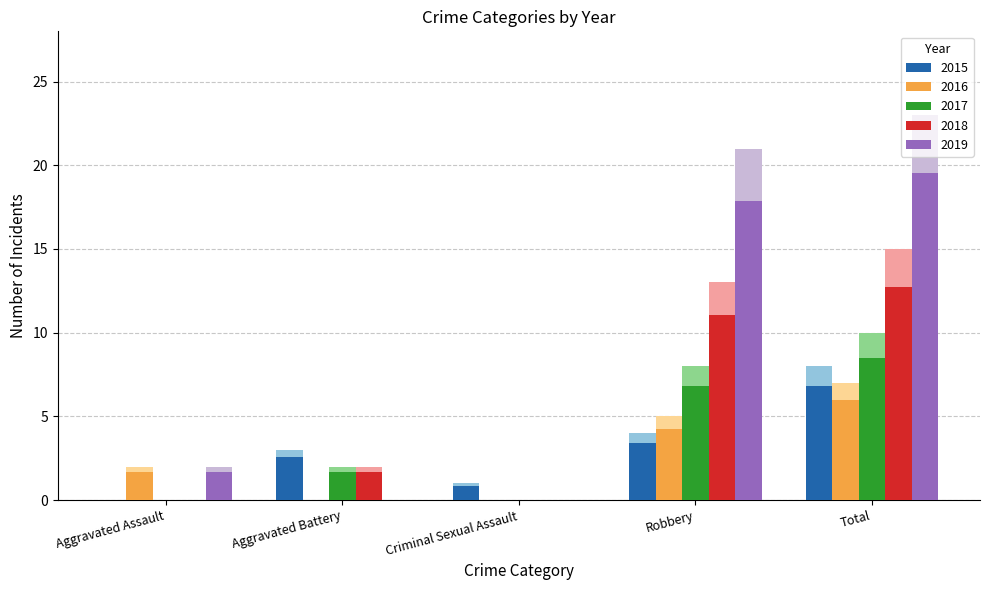

How many bars are there in total?

25